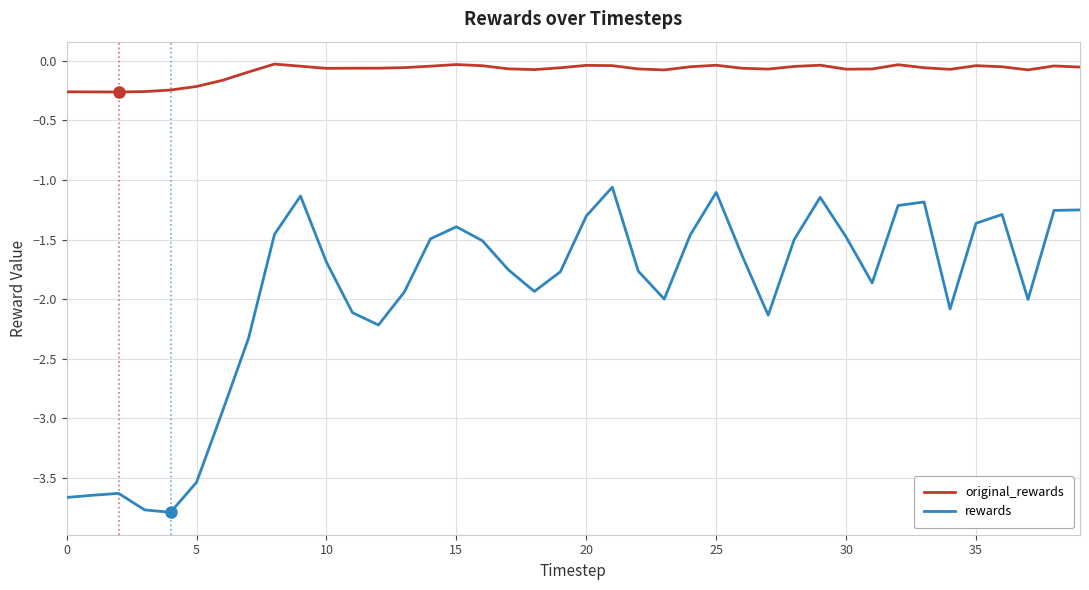

True or false: original_rewards and rewards intersect in this chart.

False